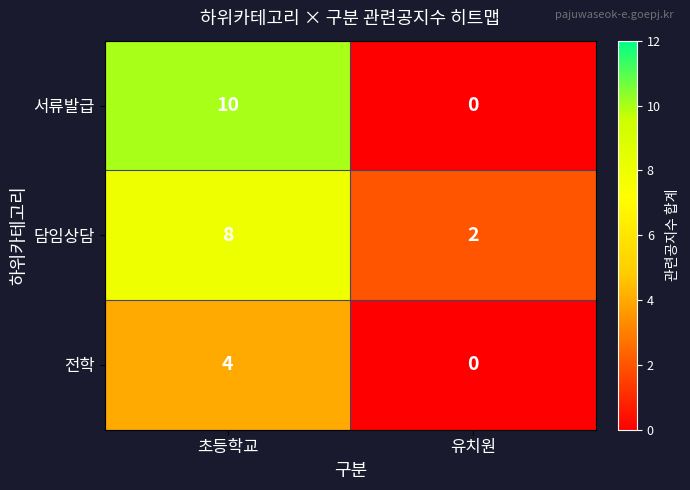

Reading right to left, what are all the values shown in this chart?

서류발급: 0	10
담임상담: 2	8
전학: 0	4